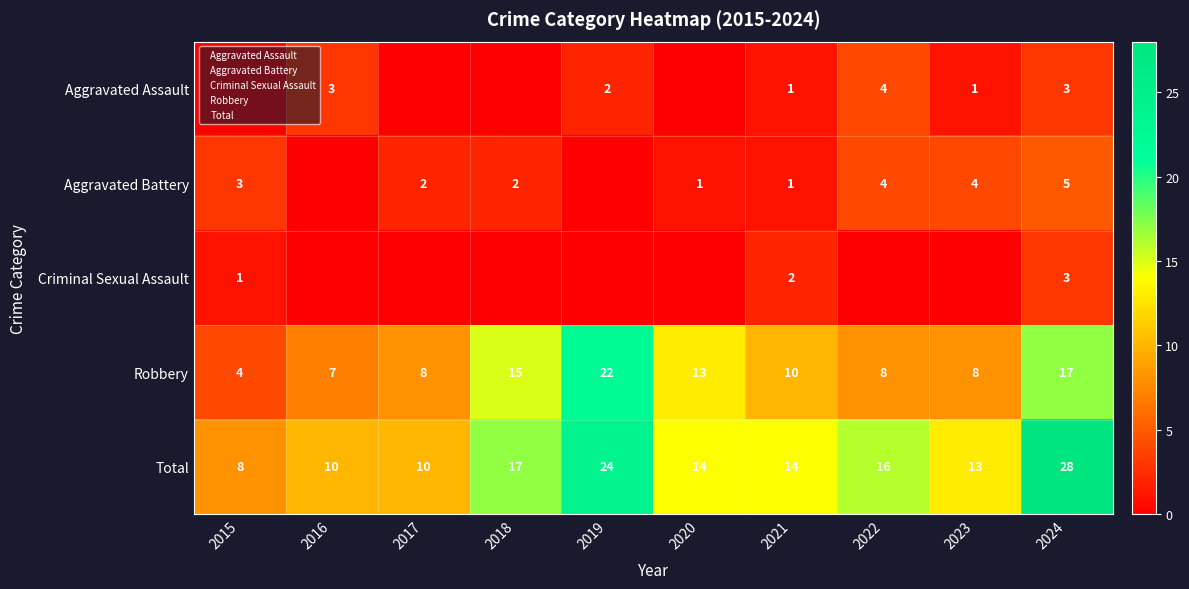

Which series has the widest spread of values?

Total